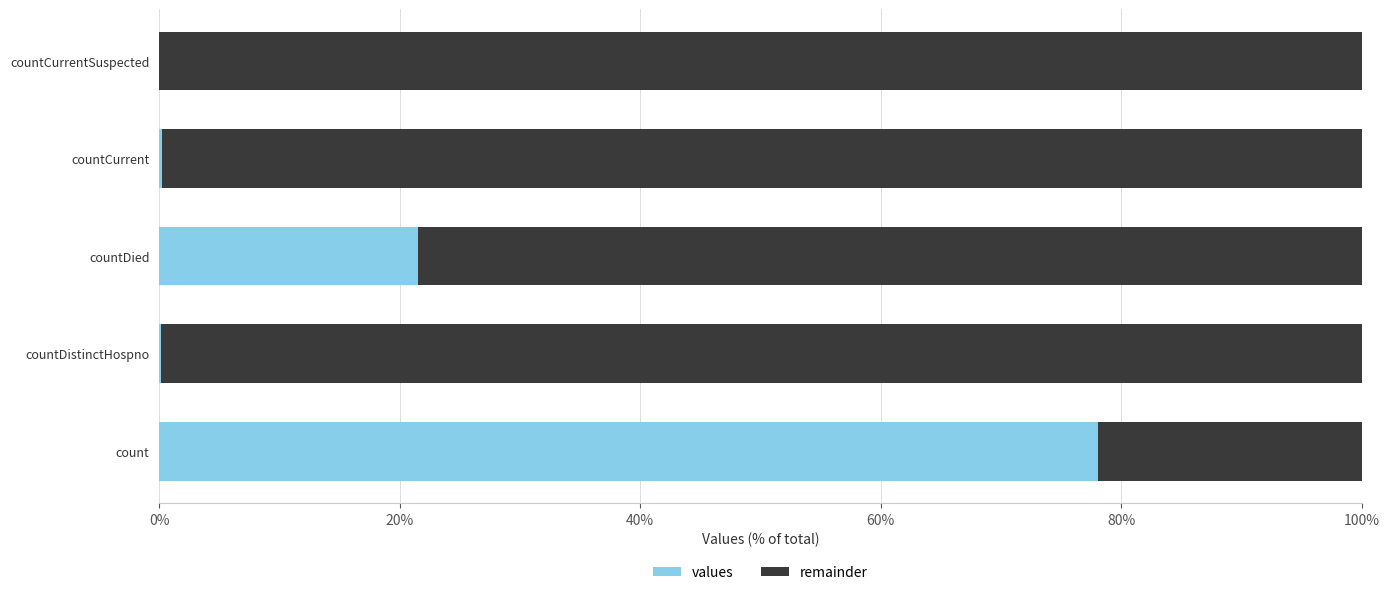

Read the values value at countDied.

21.5